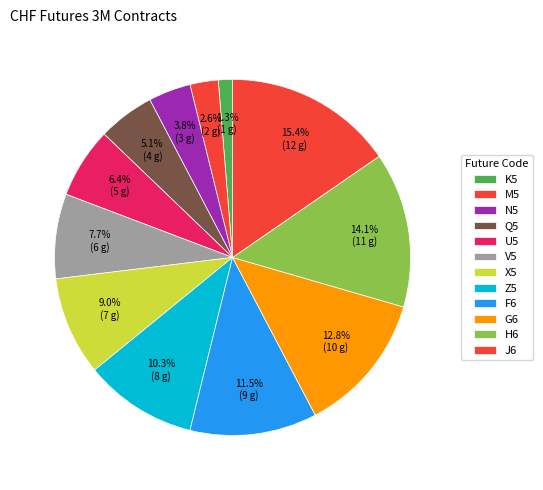

To the nearest percent, what is the difference between the largest and smallest slice percentages?

14%